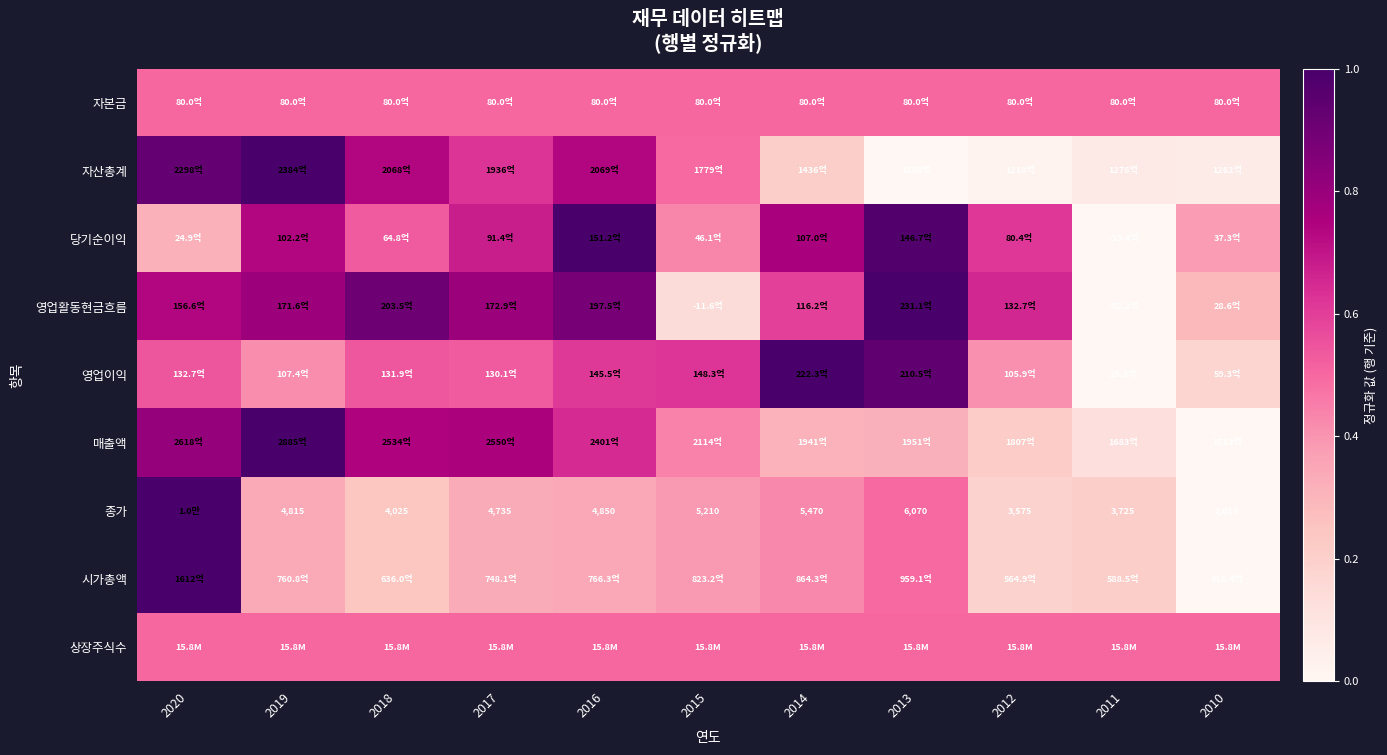

Between 2019 and 2020, which is larger?

2019